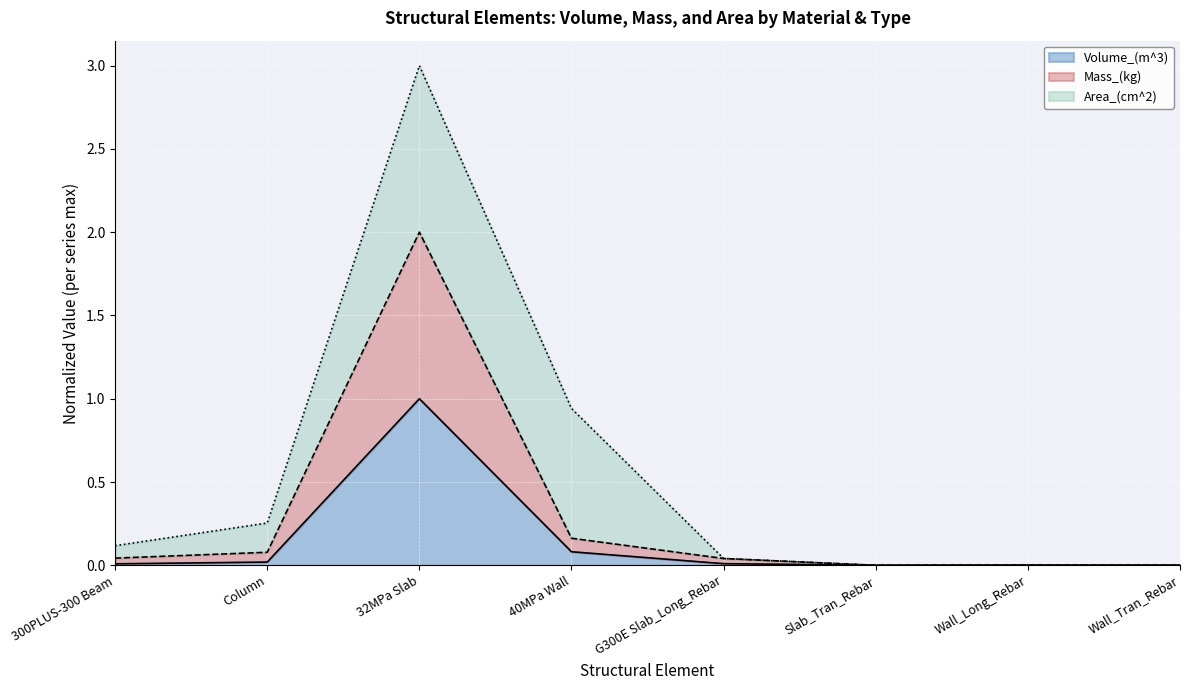

What is the difference between the Volume_(m^3) values at Slab_Tran_Rebar and 40MPa Wall?

0.1